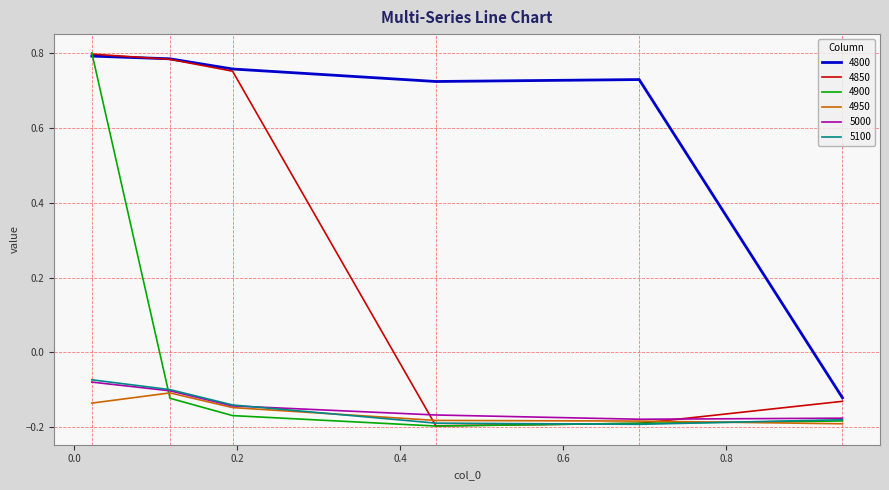

True or false: 4900 has more than 2 interior local peaks.

False